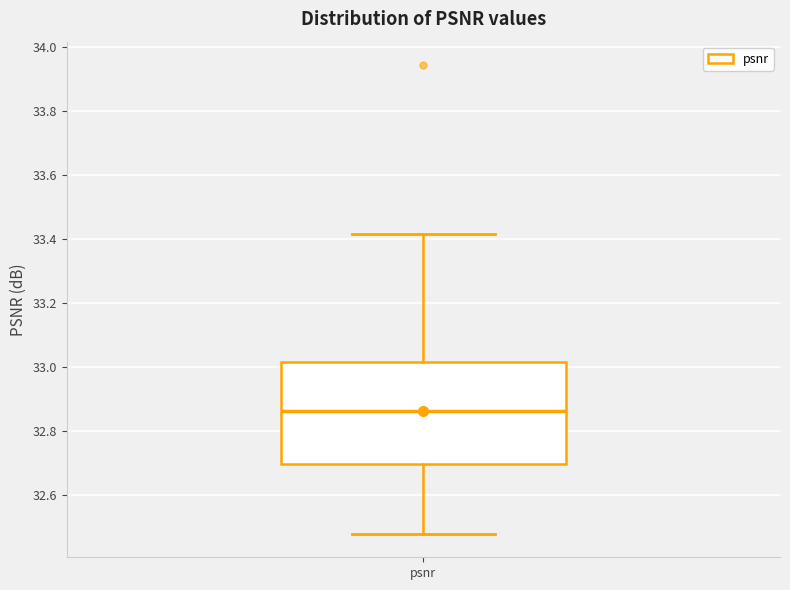

Where does the upper whisker of the box for psnr end on the y-axis? The values are not printed on the chart, so give them approximately, as read against the axis.

33.42